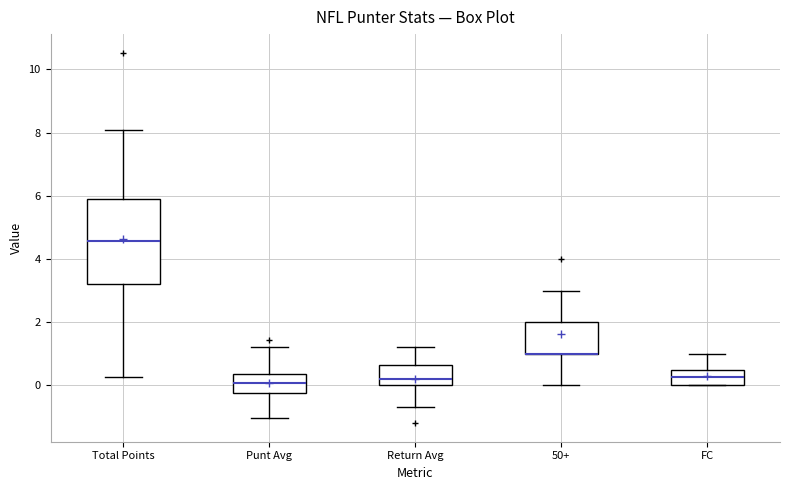

Where does the median line of the box for Punt Avg sit on the y-axis? The values are not printed on the chart, so give them approximately, as read against the axis.

0.0